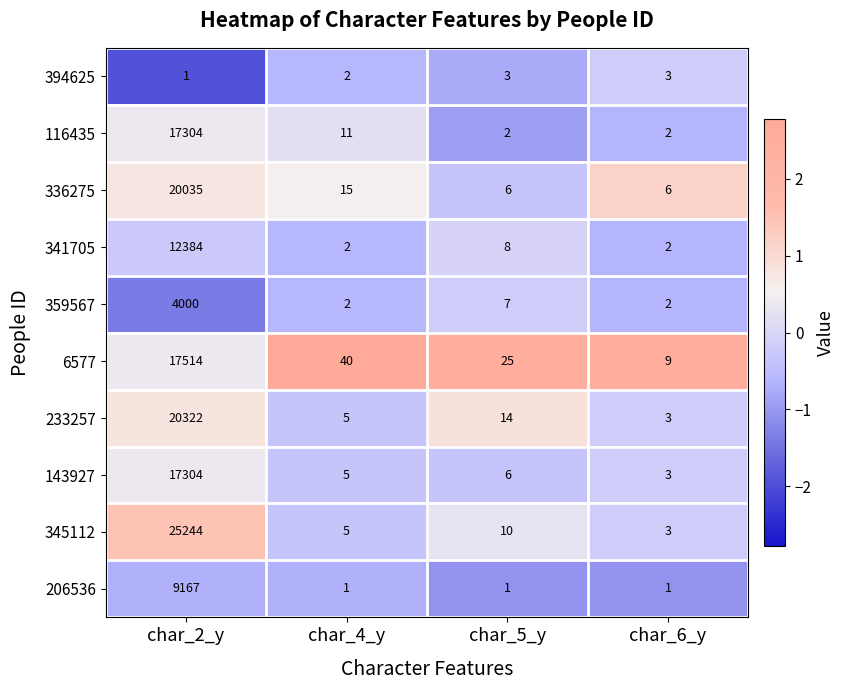

At which label is 359567 closest to 2001?

char_5_y